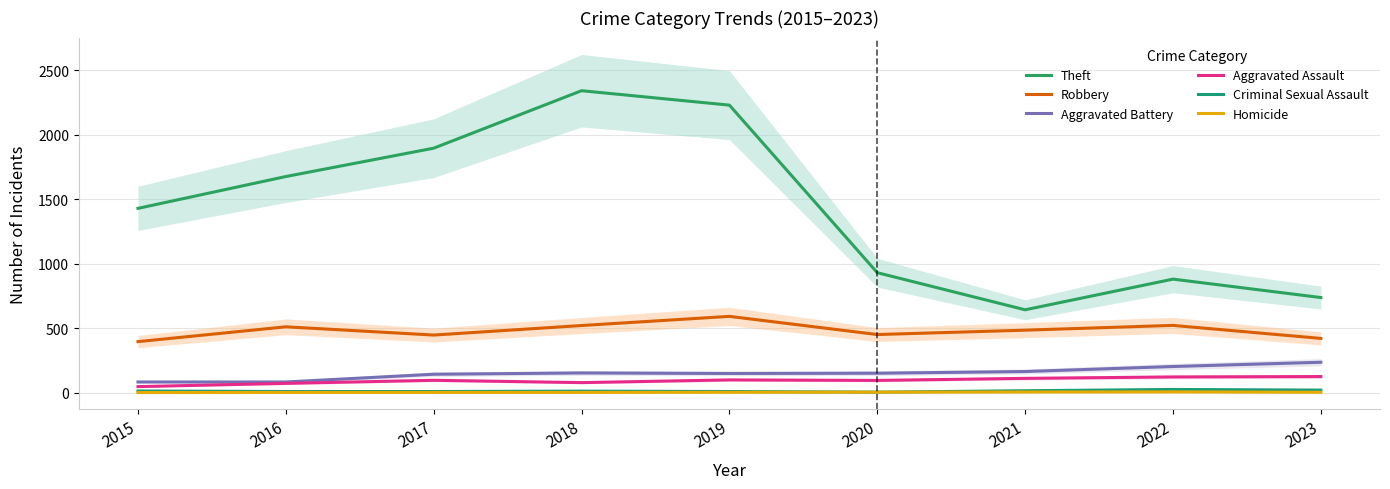

Reading left to right, list all the values displayed in this chart.

Theft: 1429	1676	1896	2342	2230	930	642	880	737
Robbery: 395	510	446	520	591	450	484	521	420
Aggravated Battery: 82	82	142	152	148	150	163	202	235
Aggravated Assault: 46	71	95	77	98	94	110	121	124
Criminal Sexual Assault: 12	8	8	11	8	3	14	24	19
Homicide: 0	1	1	1	2	3	4	5	2